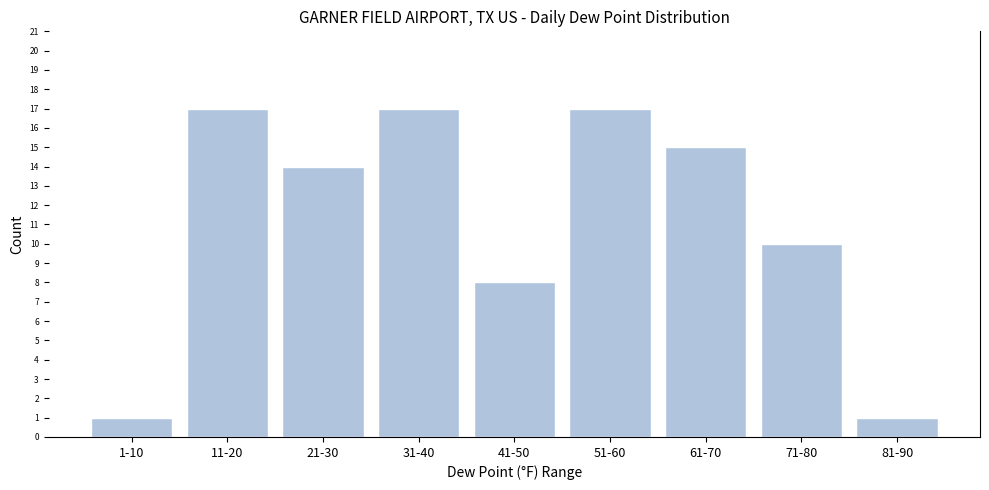

Reading left to right, transcribe all the data shown in this chart.

1	17	14	17	8	17	15	10	1